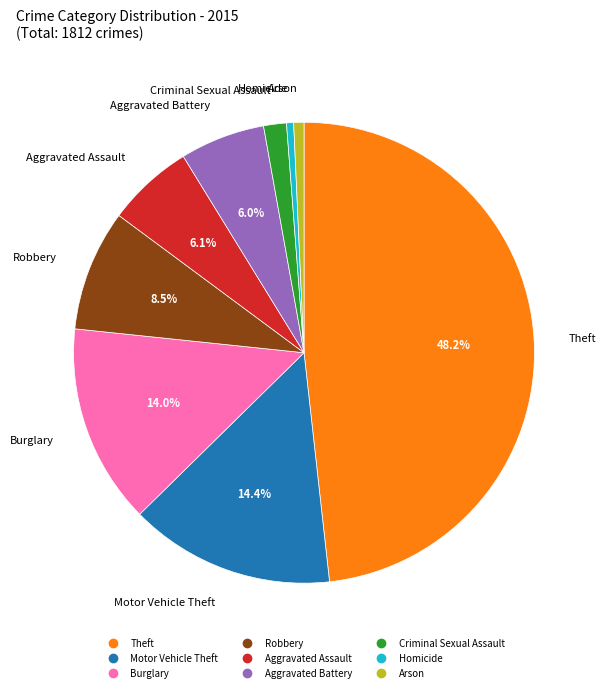

Is it true that Criminal Sexual Assault is 2% of the pie?

True